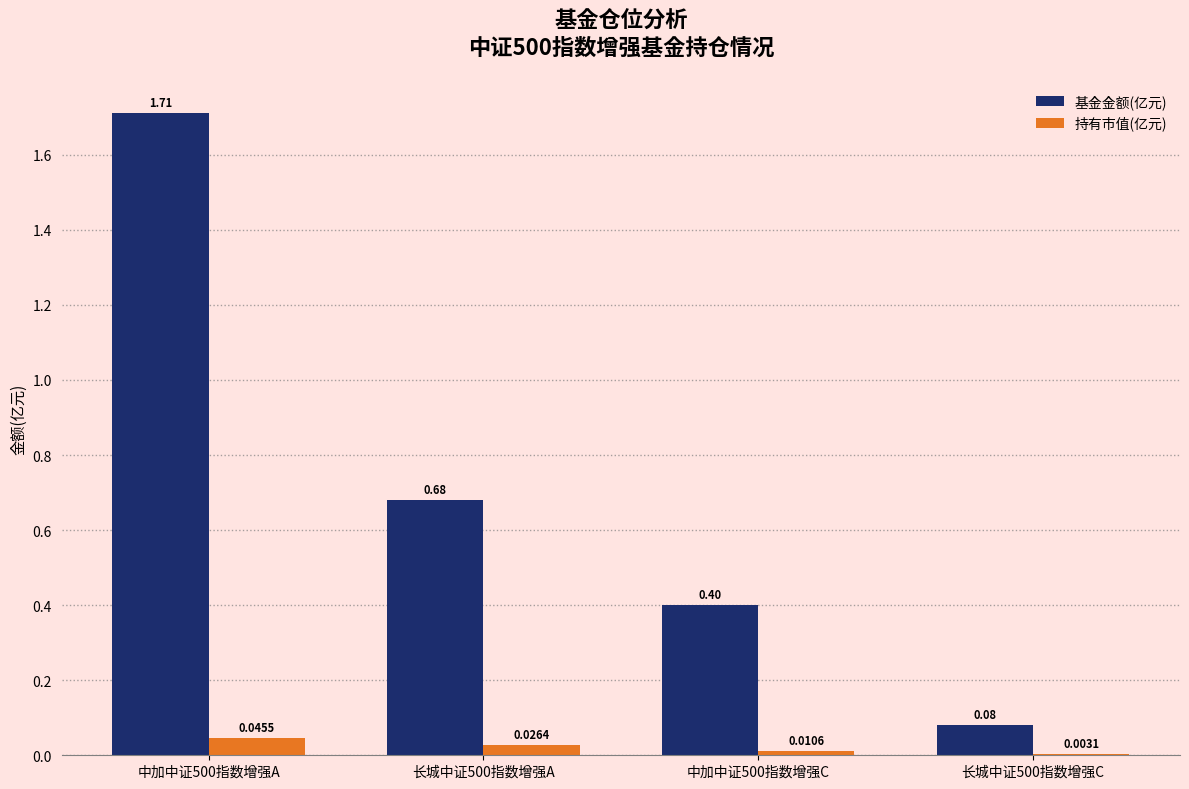

At which category is the sum across all series the highest?

中加中证500指数增强A